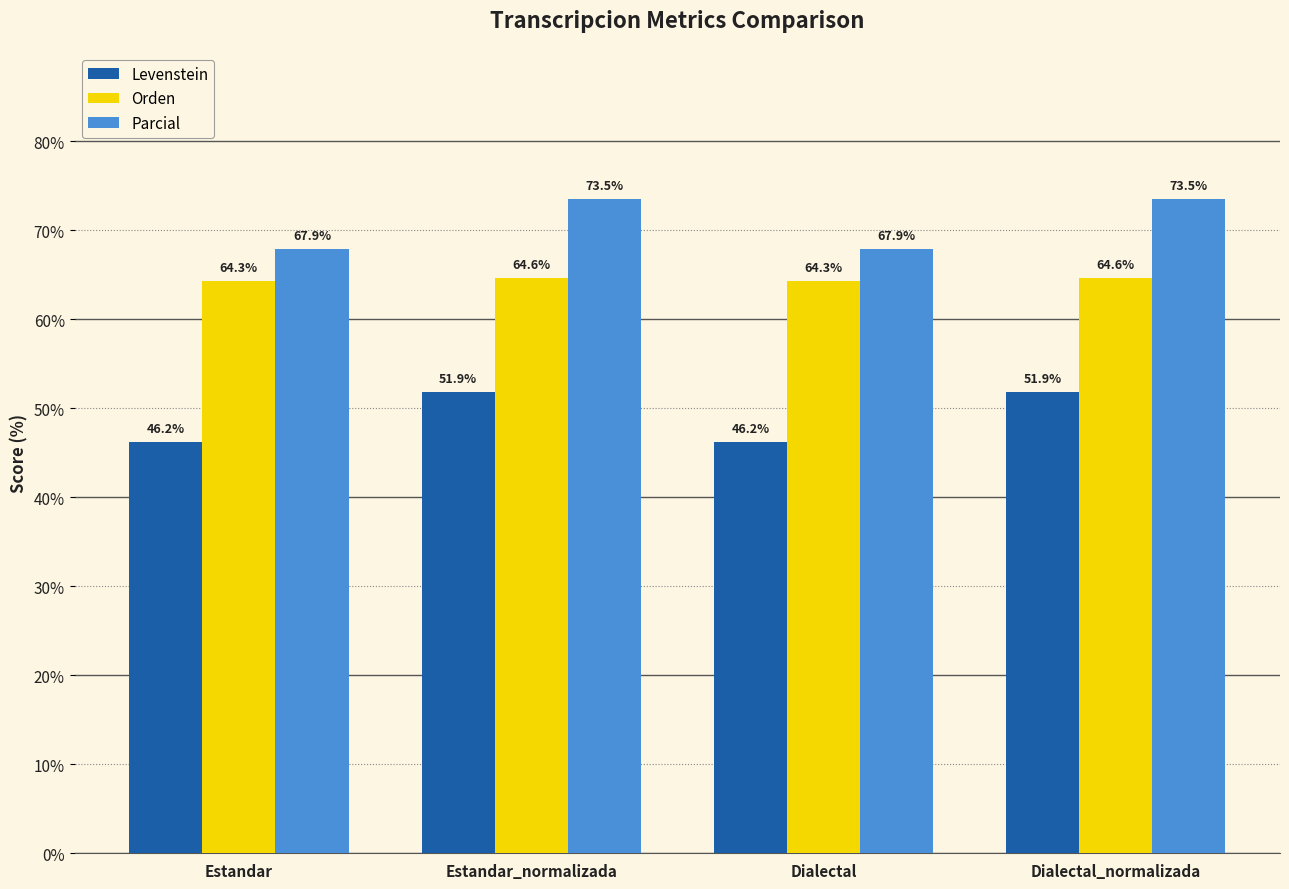

True or false: Levenstein has a value of 28.8 at Estandar.

False